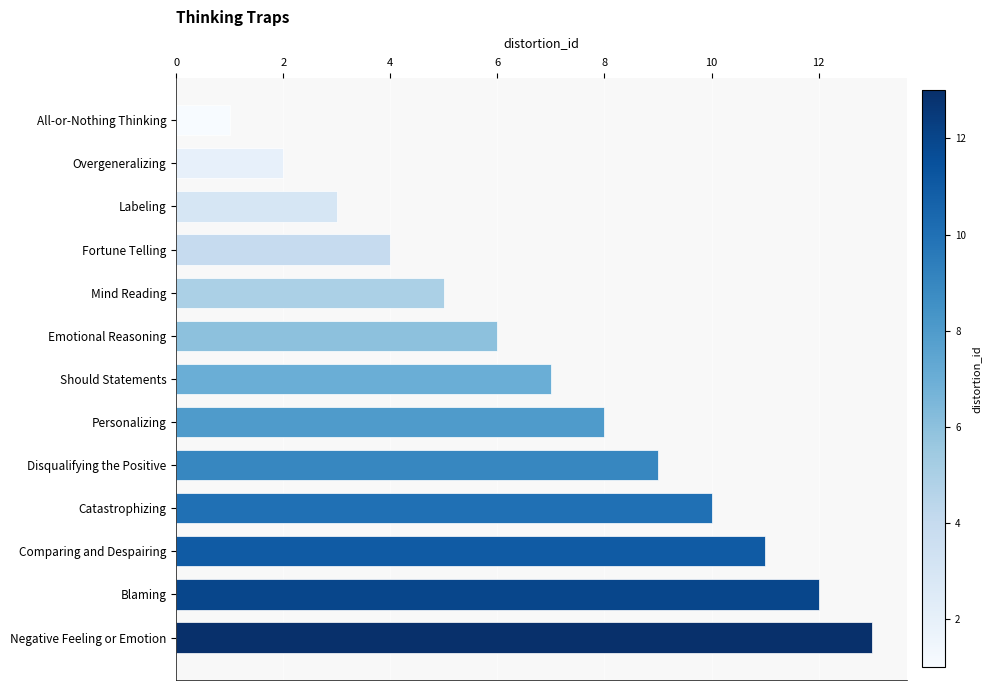

What is the label of the 4th bar from the top?

Fortune Telling